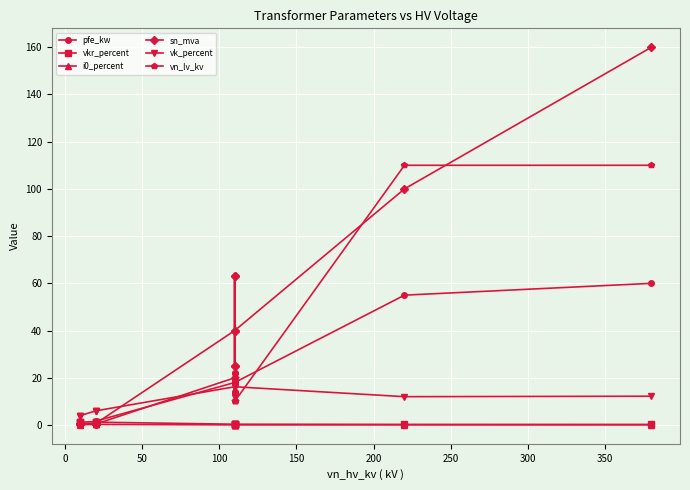

What are all the series names shown in the legend?

pfe_kw, vkr_percent, i0_percent, sn_mva, vk_percent, vn_lv_kv